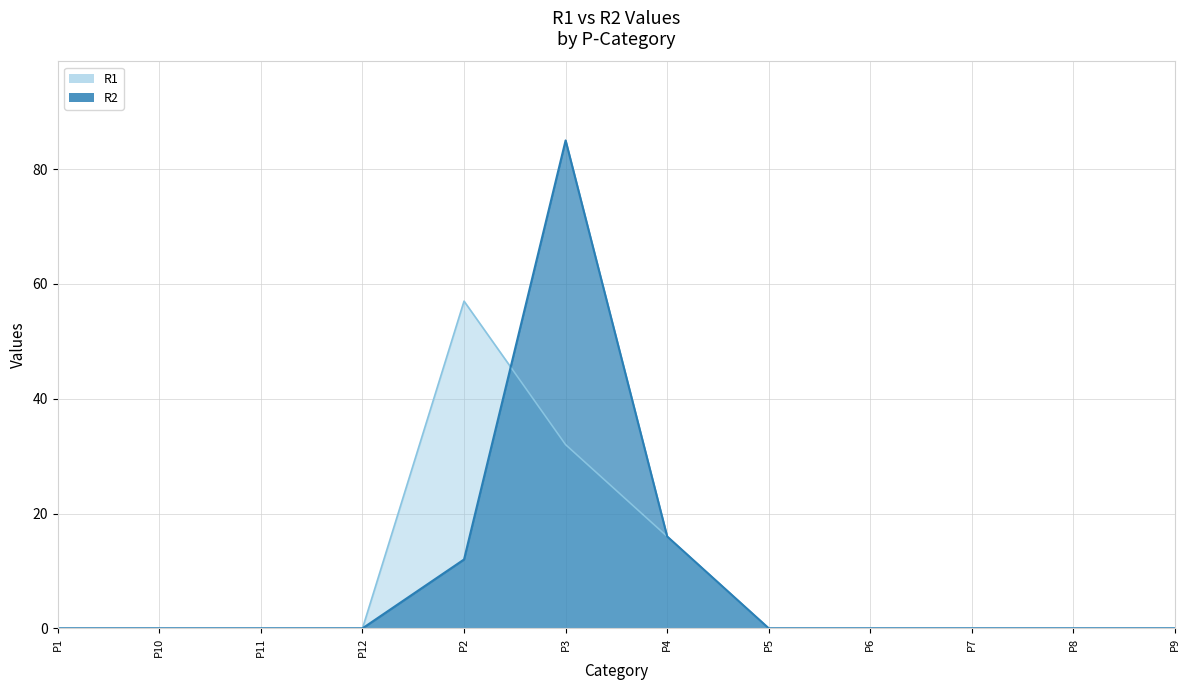

Which label corresponds to the smallest value in the chart?

P1